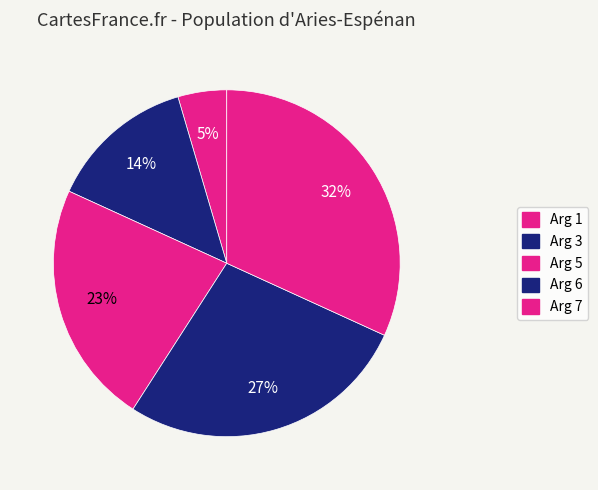

Is there any slice that represents more than half of the pie?

No